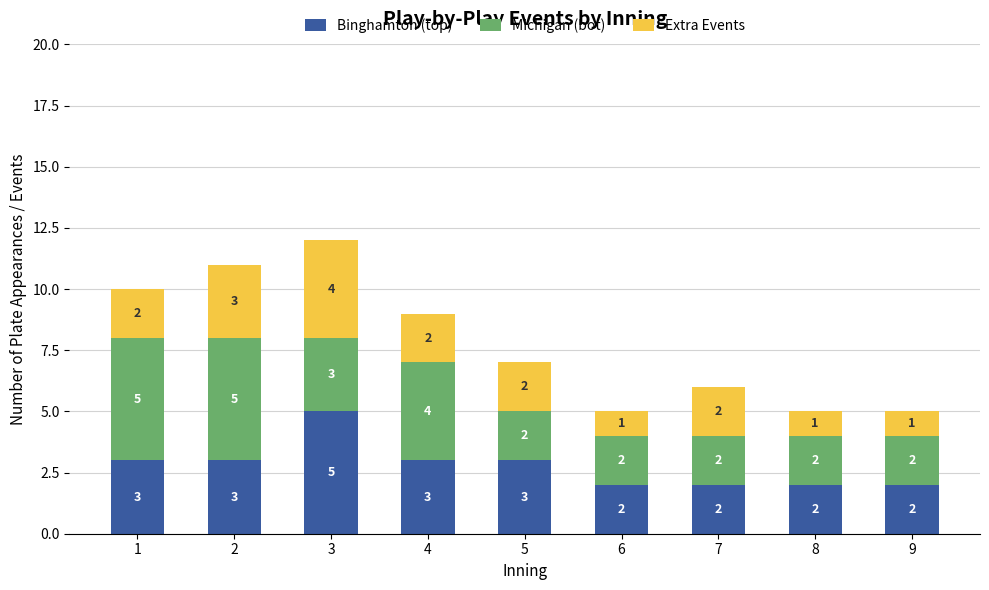

Which category has the highest value in the Binghamton (top) series?

3